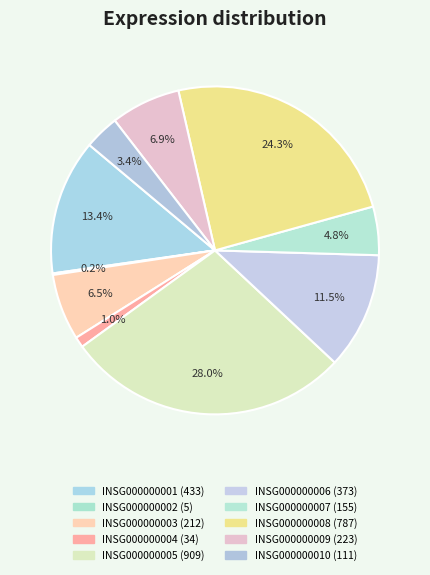

To the nearest percent, what is the difference between the INSG000000006 and INSG000000009 slice percentages?

5%